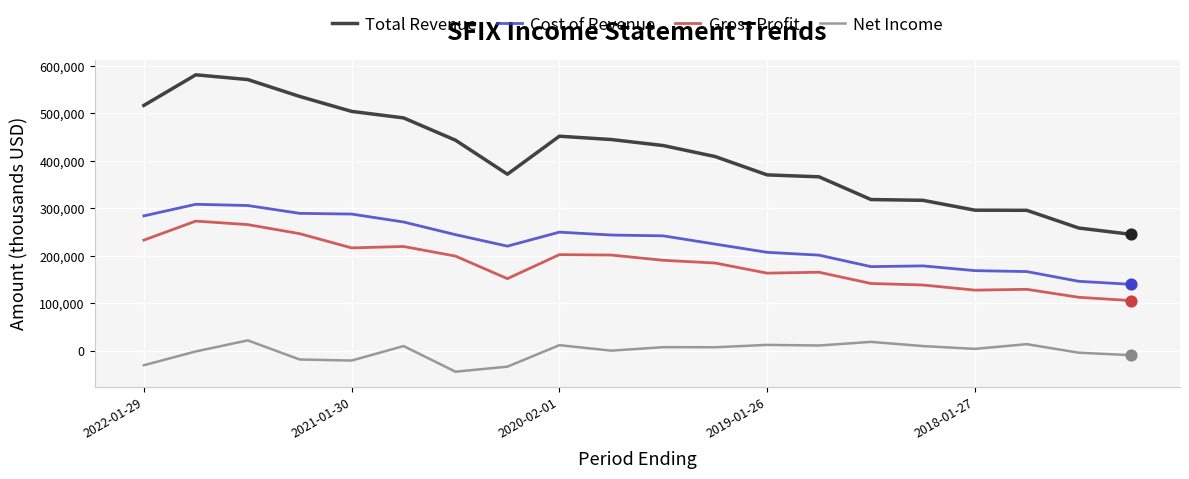

Which series has the widest spread of values?

Total Revenue